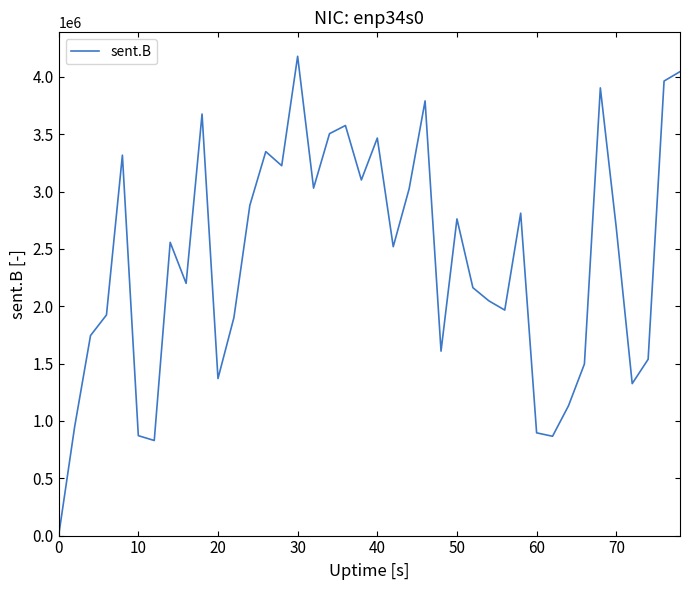

What is the difference between the second highest and second lowest values?

3216005